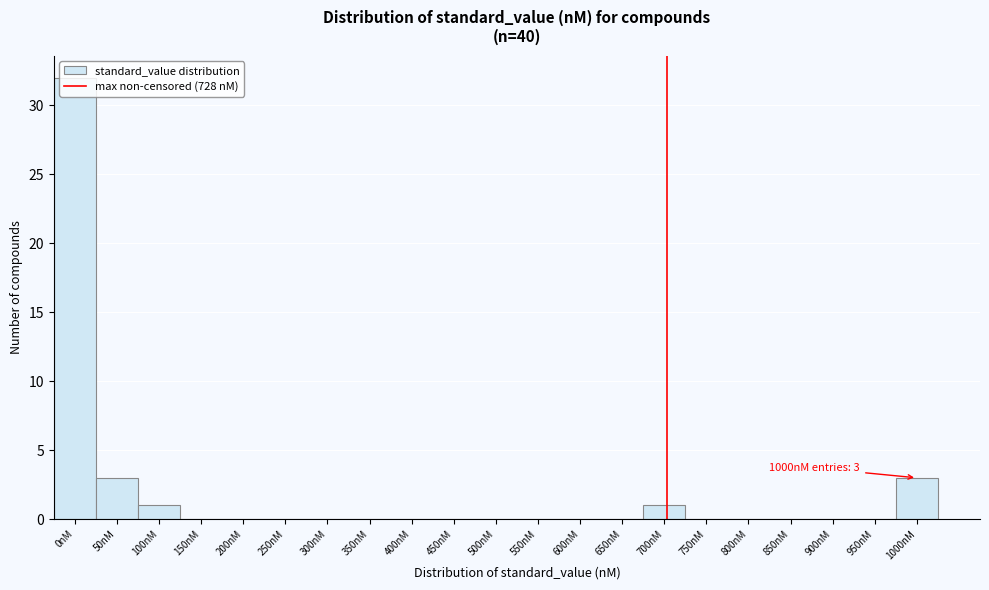

What is the approximate value at 50nM?

3